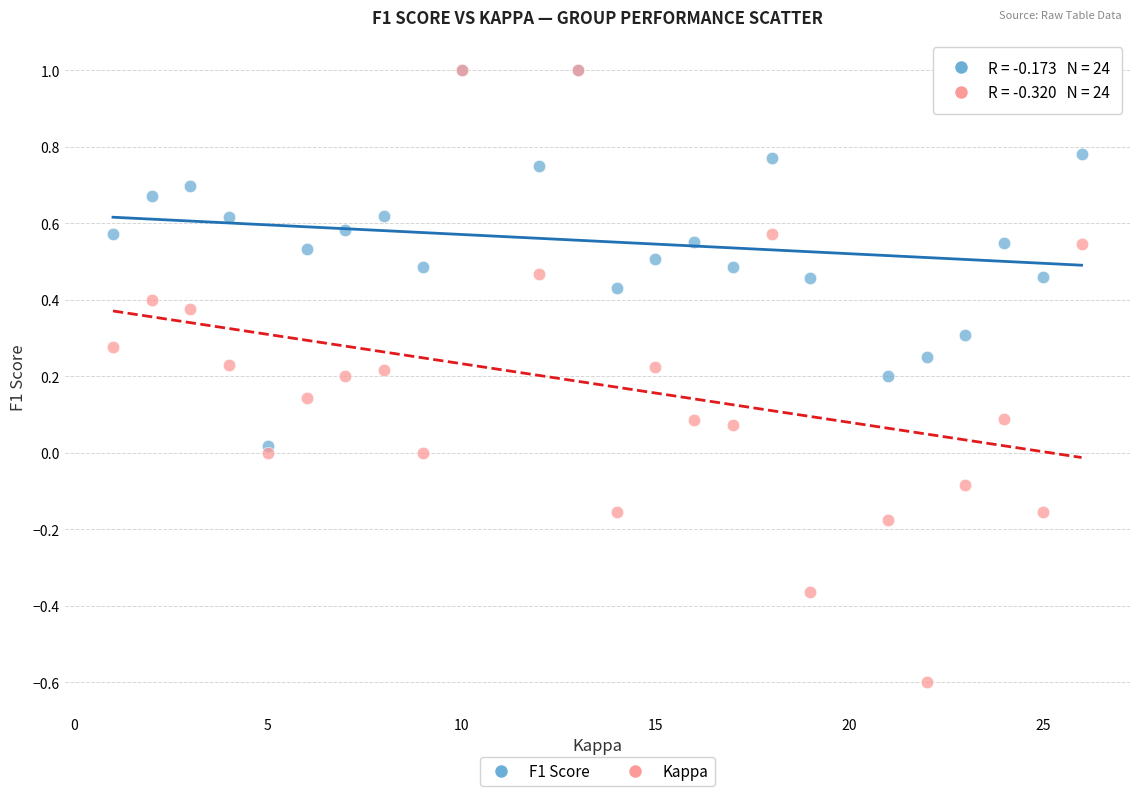

Which series contains the lowest Y value?

Kappa